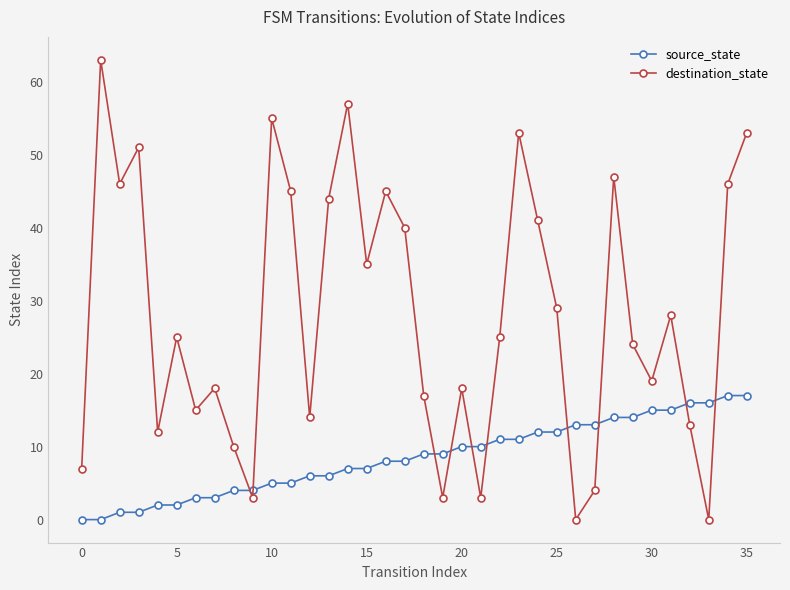

What is the sum of all source_state values?

306